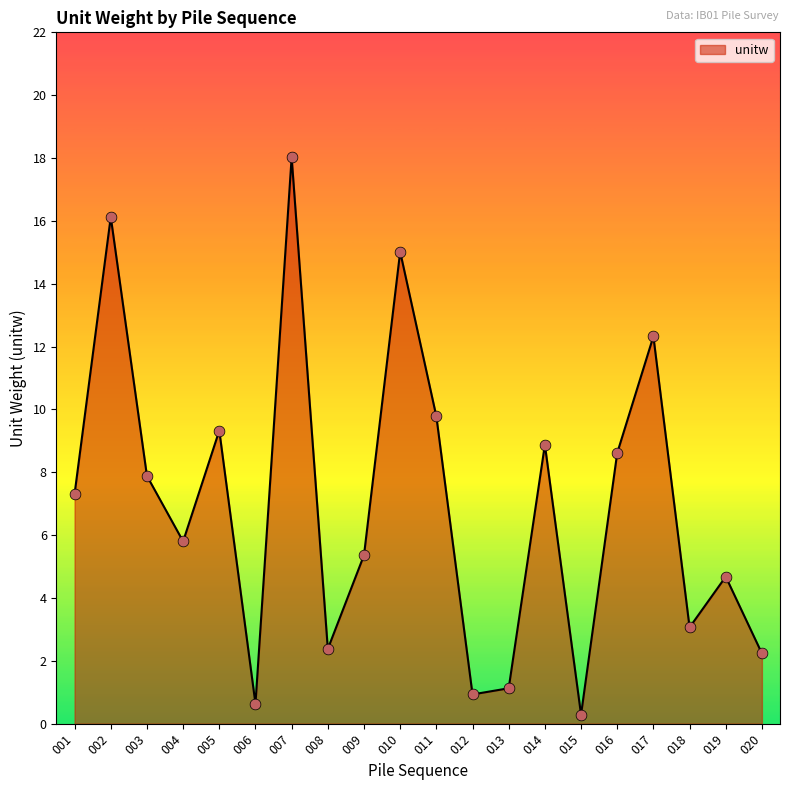

What is the change in value from 001 to 009?

-2.0